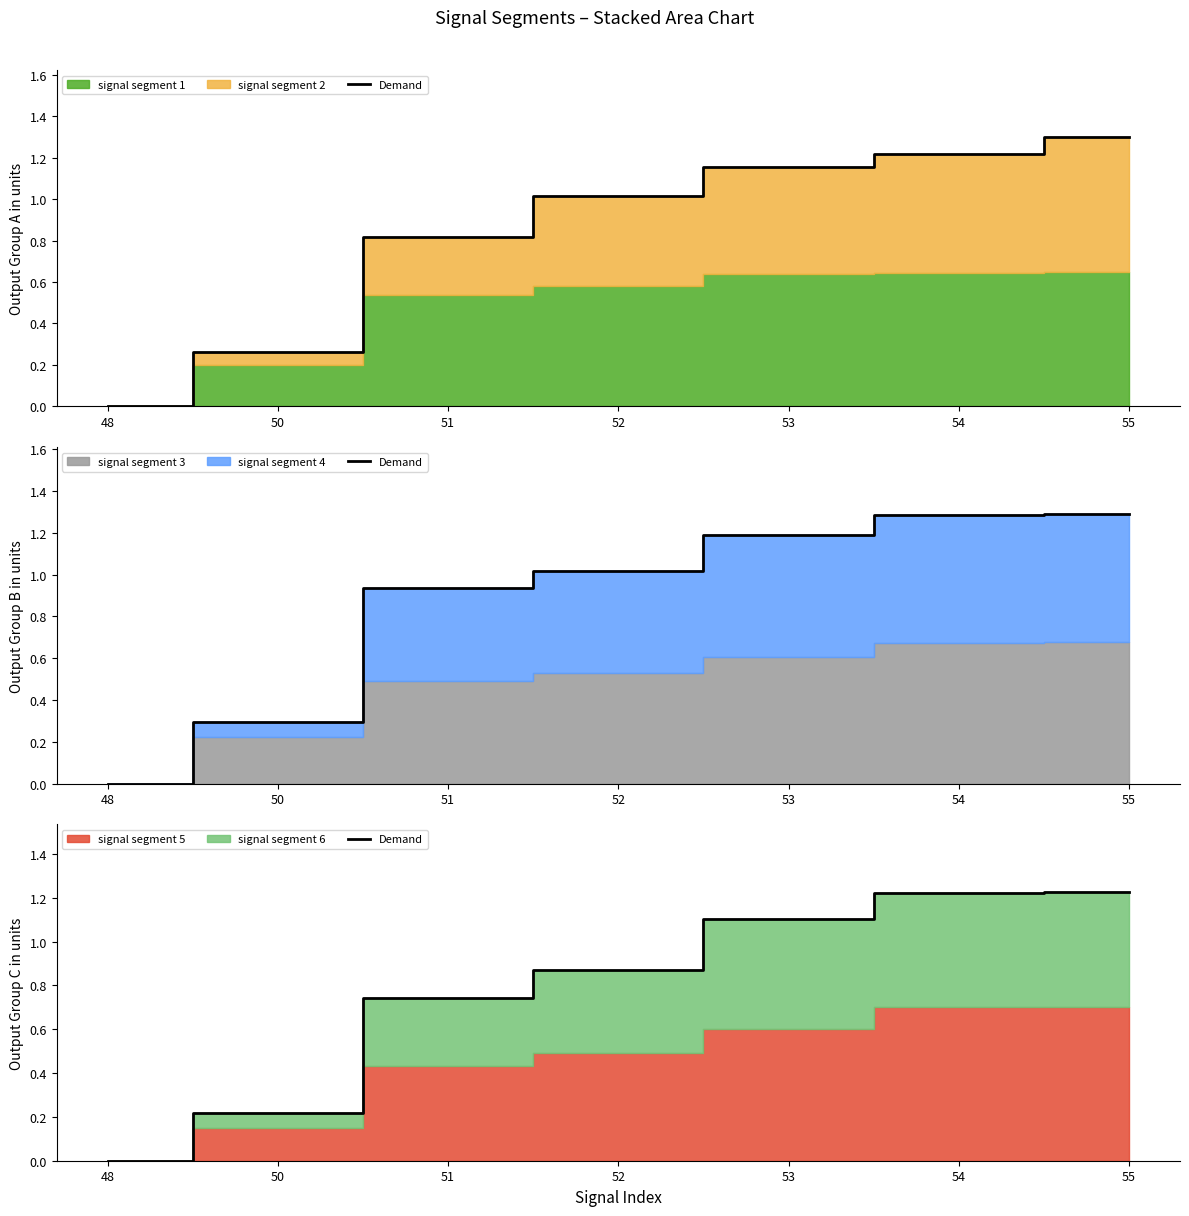

What is the difference between the maximum and second lowest values?

1.0